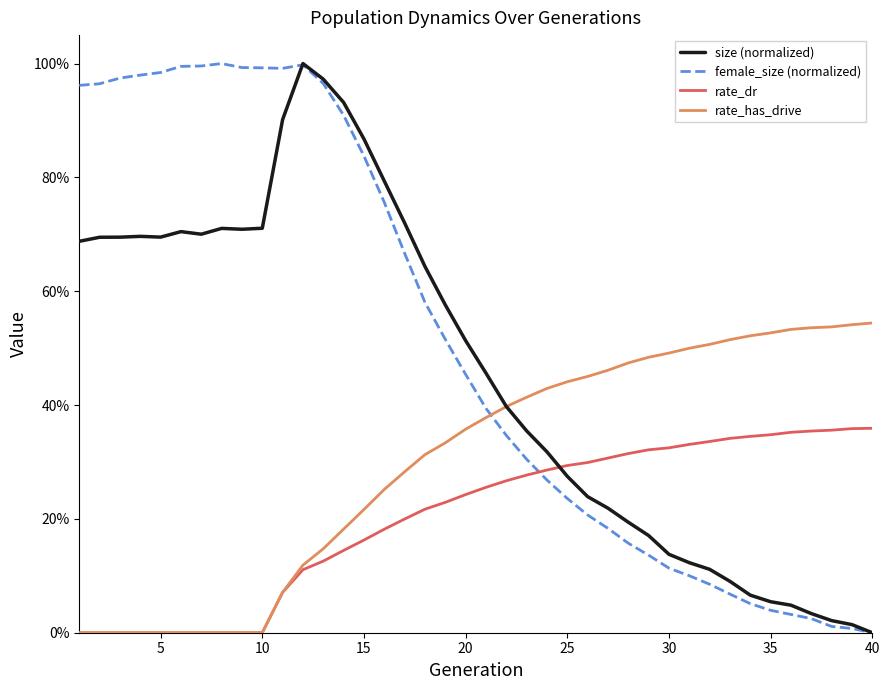

Is this an area chart (filled region under the line)?

No